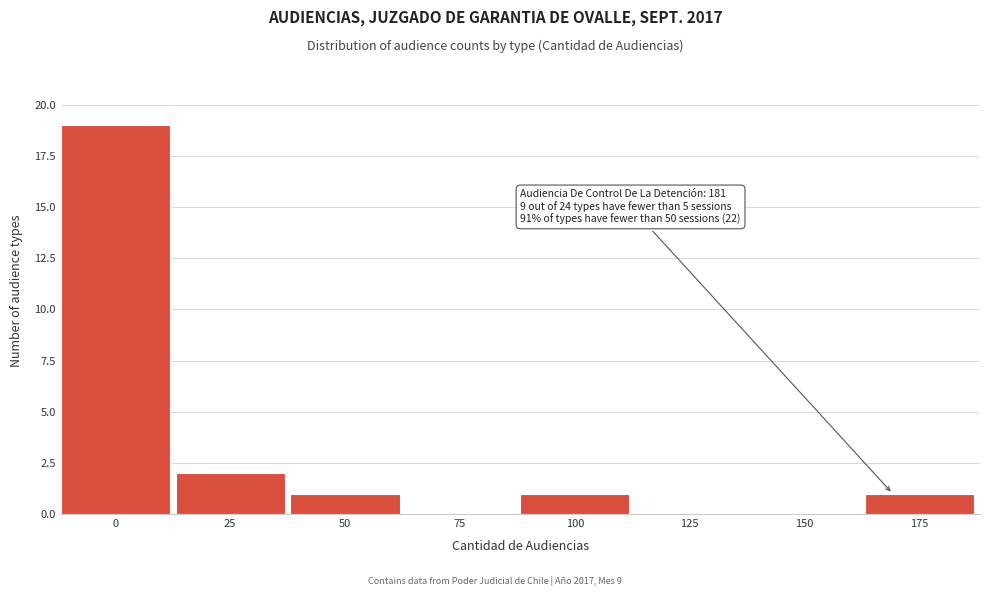

Reading right to left, extract all data points from this chart.

175=1	150=0	125=0	100=1	75=0	50=1	25=2	0=19